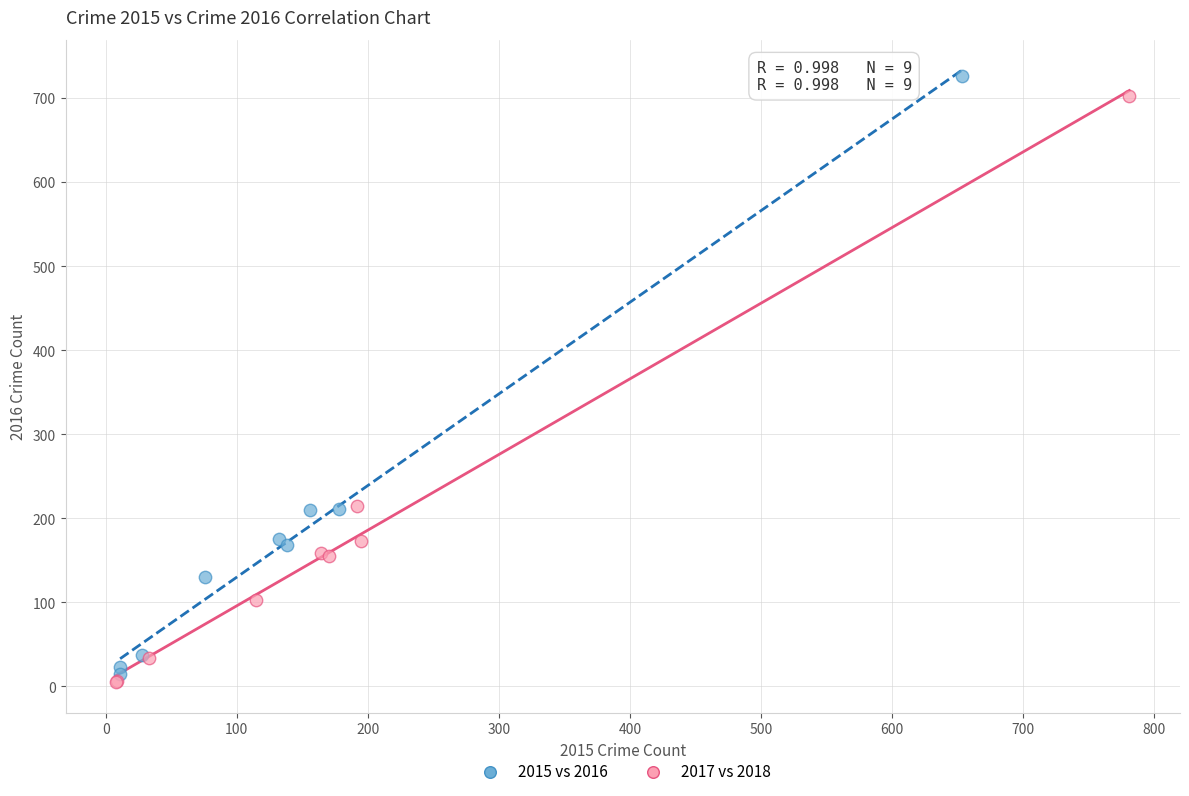

Which series reaches the maximum Y coordinate?

2015 vs 2016